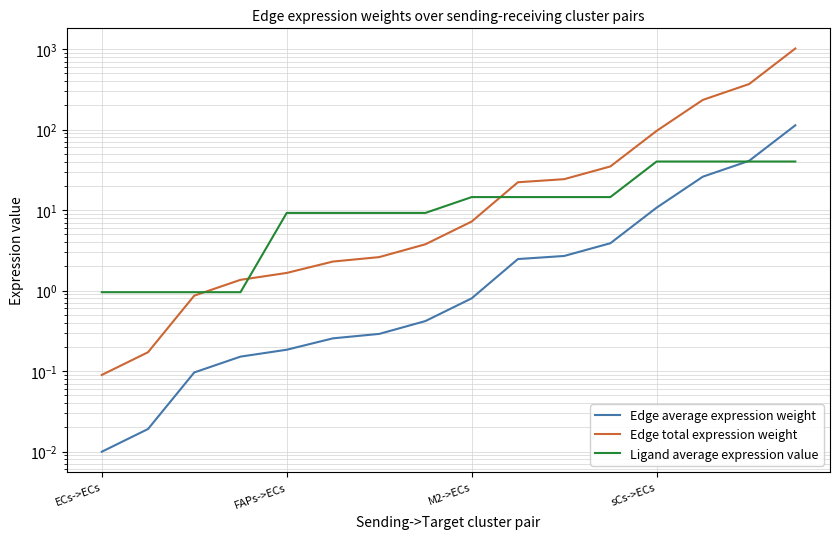

At which label does Edge total expression weight reach its minimum?

ECs->ECs